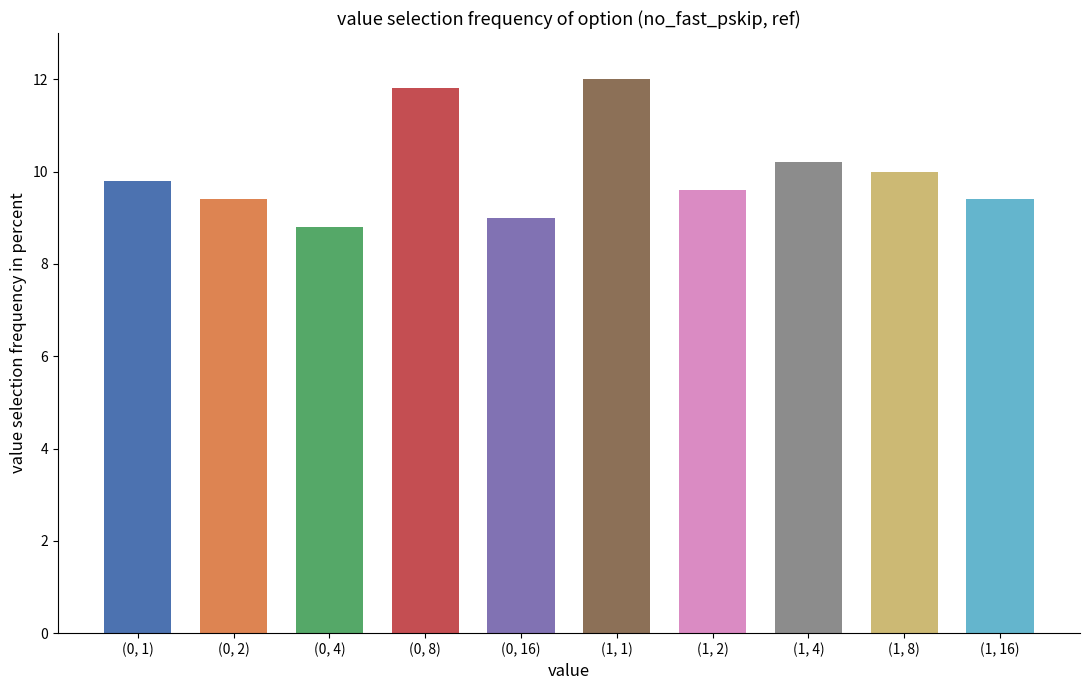

What is the change in value from (1, 4) to (1, 16)?

-0.8